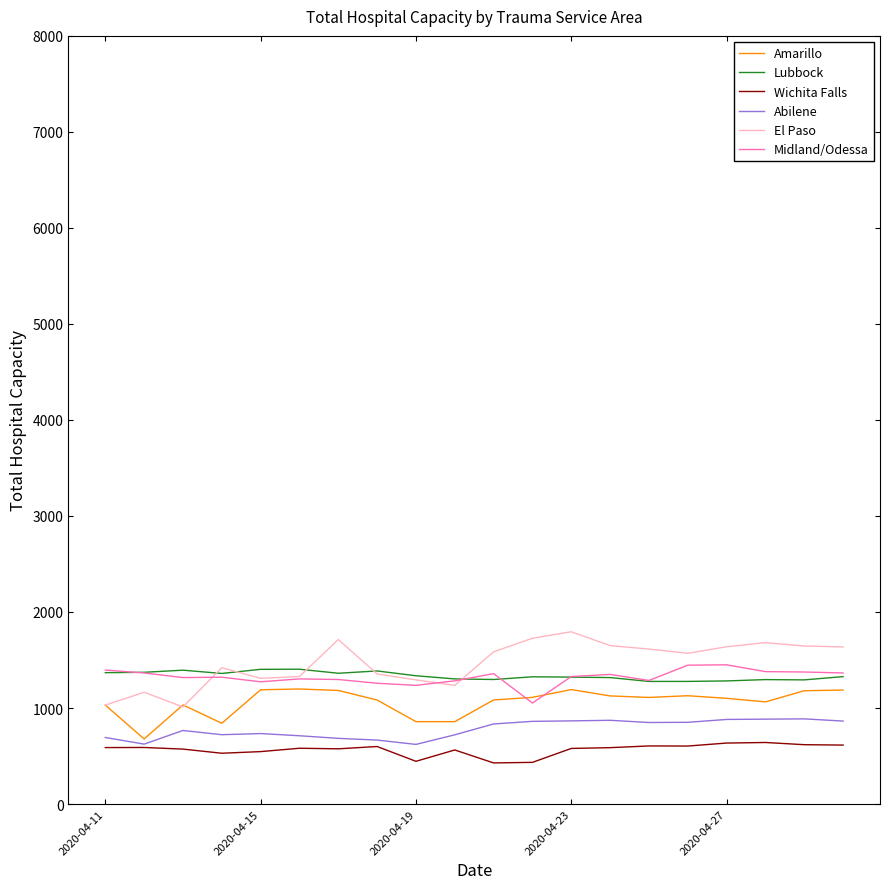

What is the smallest value displayed?

428